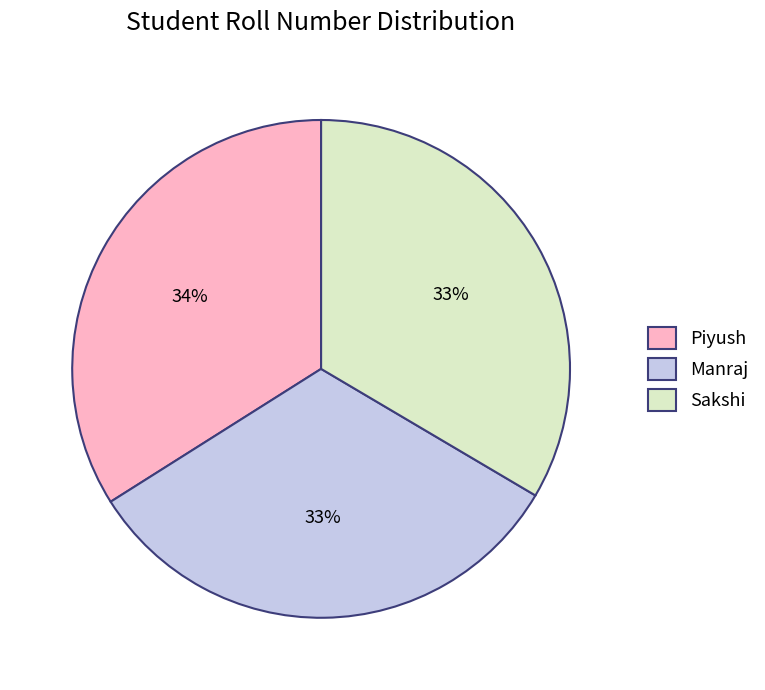

Is Manraj the majority of the pie?

No